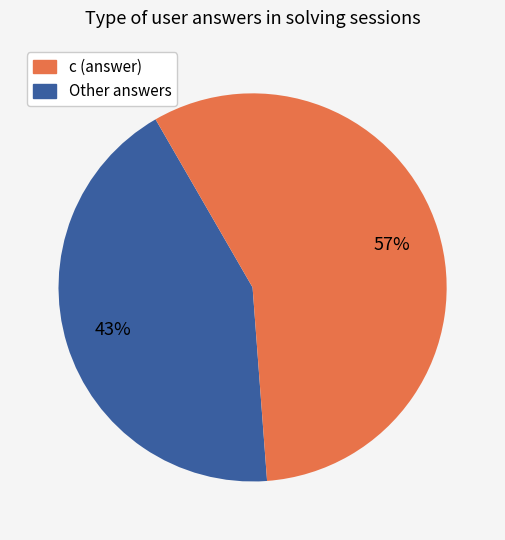

To the nearest percent, what is the average slice percentage?

50%